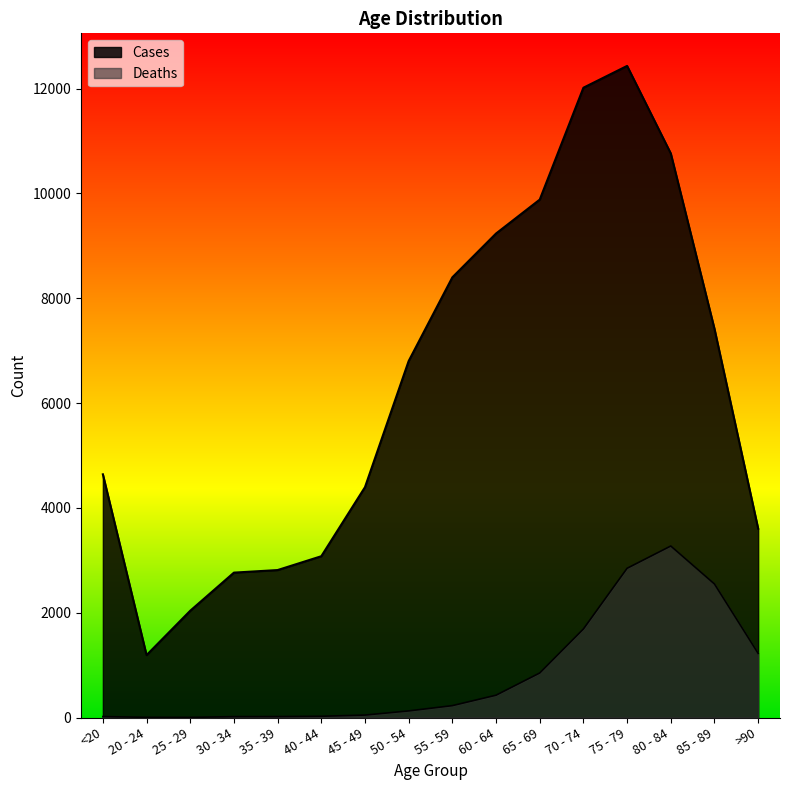

At which category does the chart reach its minimum across all series?

25 - 29